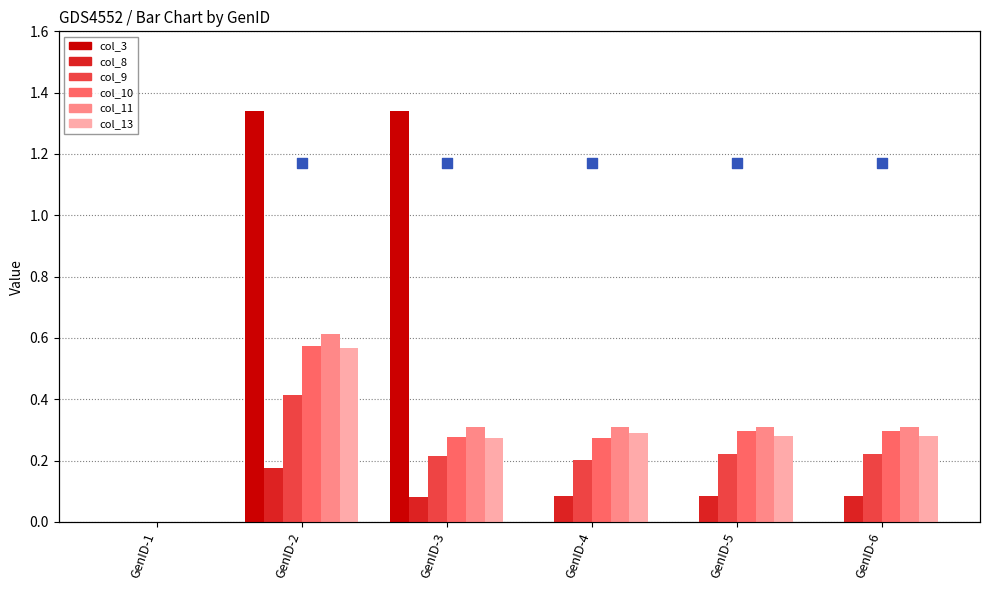

Is the value of col_3 at GenID-5 greater than the value of col_8 at GenID-5?

No